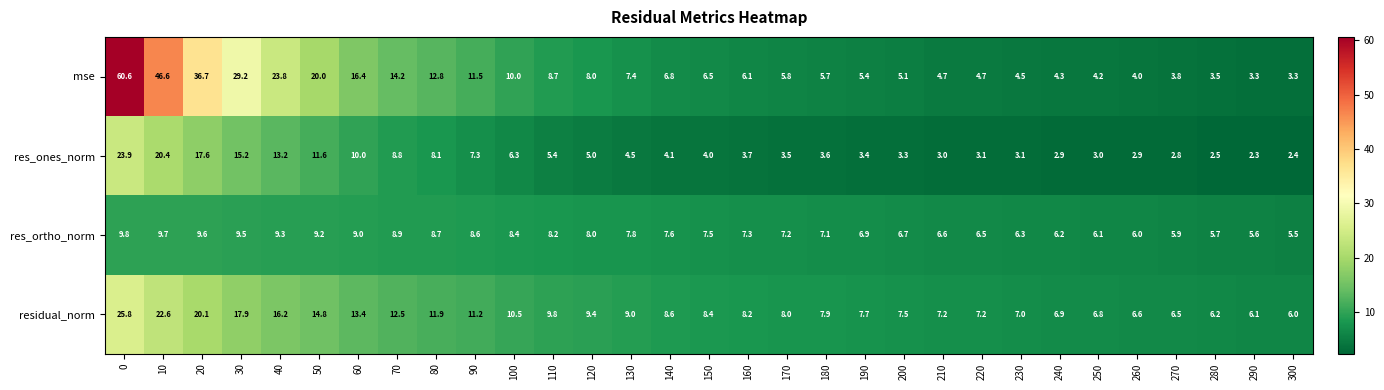

How many data points in res_ones_norm are less than 4?

15